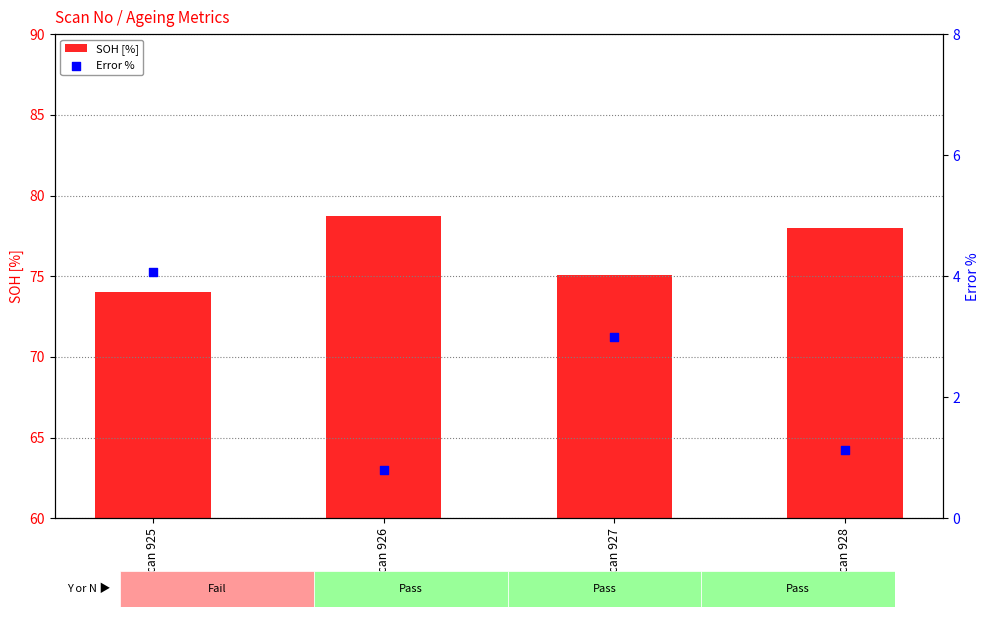

Which series reaches the minimum Y coordinate?

Error %